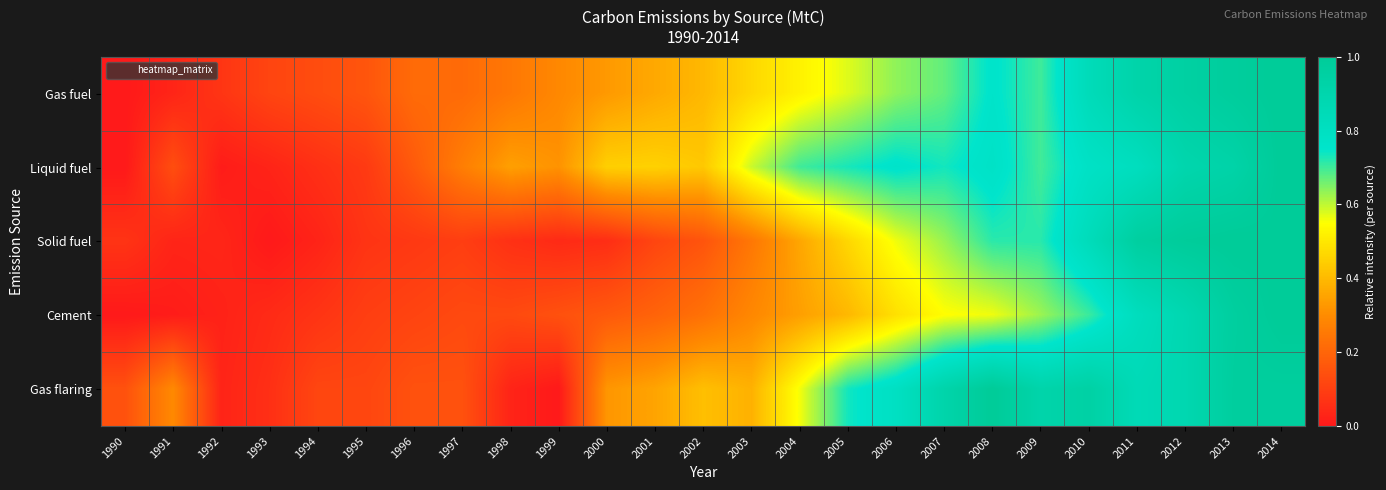

Reading right to left, transcribe all the data shown in this chart.

Gas fuel: 2014=1.0	2013=1.0	2012=0.9	2011=0.9	2010=0.8	2009=0.7	2008=0.8	2007=0.7	2006=0.6	2005=0.6	2004=0.5	2003=0.5	2002=0.4	2001=0.4	2000=0.3	1999=0.3	1998=0.2	1997=0.2	1996=0.2	1995=0.2	1994=0.1	1993=0.1	1992=0.1	1991=0.0	1990=0.0
Liquid fuel: 2014=1.0	2013=0.9	2012=0.9	2011=0.8	2010=0.8	2009=0.7	2008=0.8	2007=0.7	2006=0.8	2005=0.7	2004=0.7	2003=0.6	2002=0.4	2001=0.5	2000=0.4	1999=0.3	1998=0.3	1997=0.3	1996=0.2	1995=0.1	1994=0.1	1993=0.0	1992=0.0	1991=0.1	1990=0.0
Solid fuel: 2014=1.0	2013=1.0	2012=1.0	2011=1.0	2010=0.8	2009=0.7	2008=0.7	2007=0.6	2006=0.6	2005=0.5	2004=0.4	2003=0.2	2002=0.2	2001=0.1	2000=0.1	1999=0.0	1998=0.1	1997=0.1	1996=0.1	1995=0.1	1994=0.0	1993=0.0	1992=0.0	1991=0.0	1990=0.1
Cement: 2014=1.0	2013=1.0	2012=0.9	2011=0.8	2010=0.7	2009=0.6	2008=0.6	2007=0.5	2006=0.5	2005=0.4	2004=0.3	2003=0.3	2002=0.2	2001=0.2	2000=0.2	1999=0.1	1998=0.1	1997=0.1	1996=0.1	1995=0.1	1994=0.1	1993=0.0	1992=0.0	1991=0.0	1990=0.0
Gas flaring: 2014=1.0	2013=1.0	2012=0.9	2011=0.9	2010=0.9	2009=0.9	2008=1.0	2007=0.9	2006=0.8	2005=0.7	2004=0.6	2003=0.4	2002=0.4	2001=0.4	2000=0.3	1999=0.0	1998=0.0	1997=0.1	1996=0.1	1995=0.1	1994=0.1	1993=0.1	1992=0.0	1991=0.3	1990=0.1